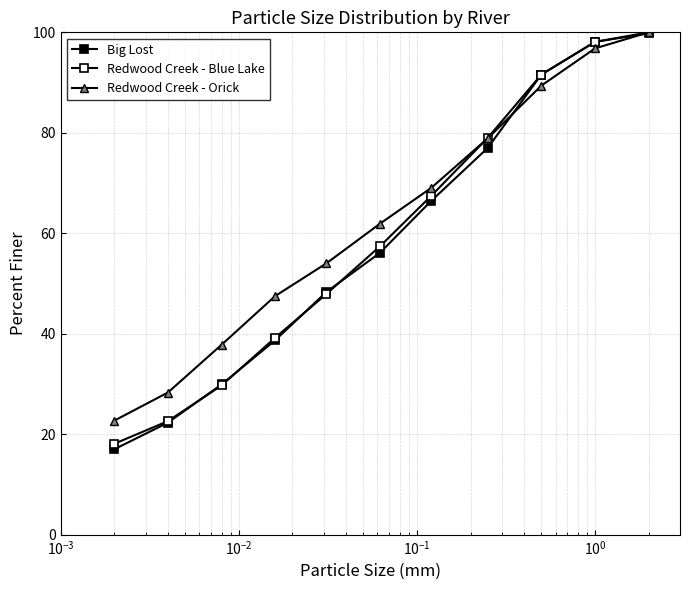

How many values in the Big Lost series exceed 56?

6